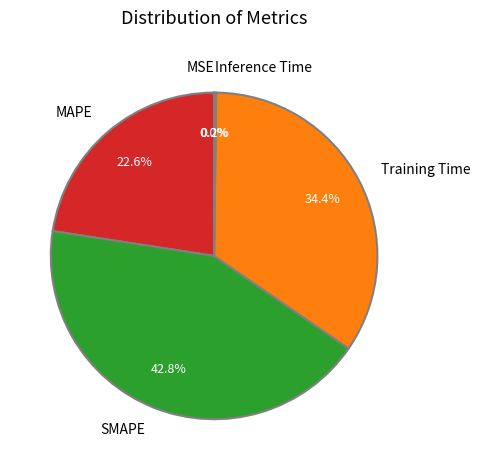

Between SMAPE and MAPE, which is larger?

SMAPE